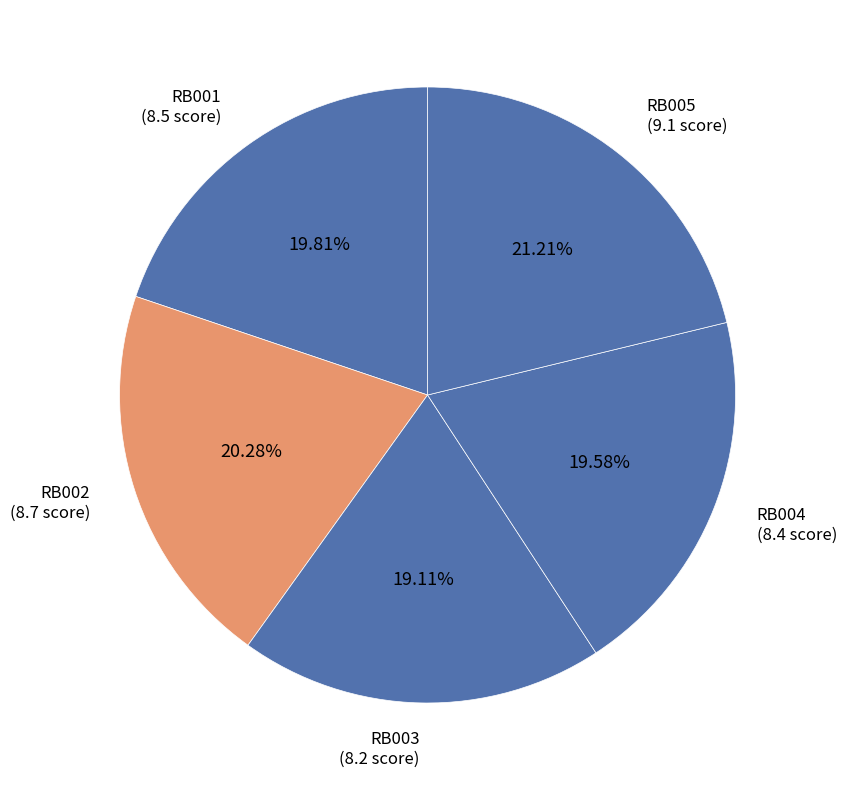

How many segments does this pie chart have?

5